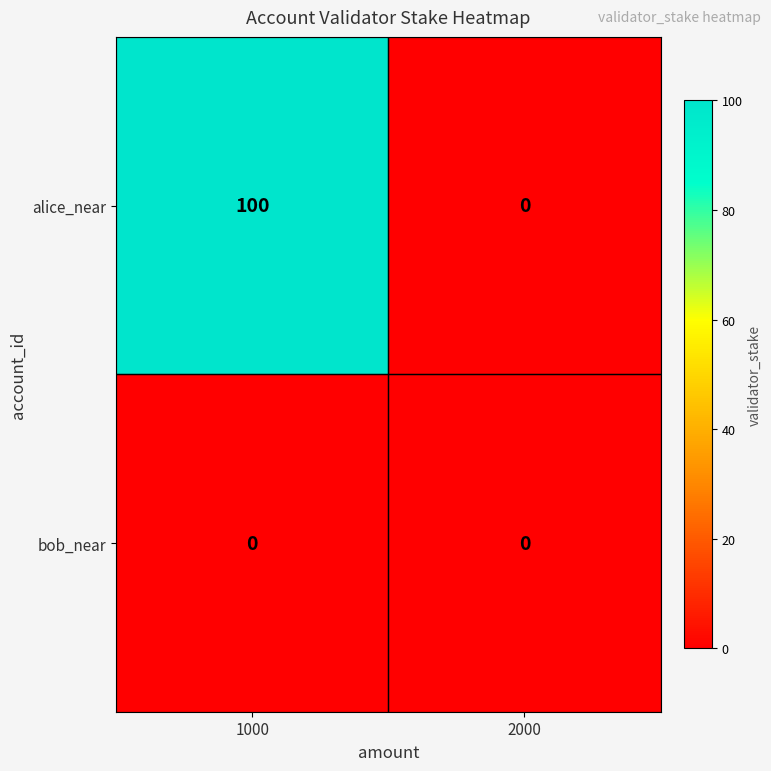

True or false: alice_near has a value of 100 at 1000.

True